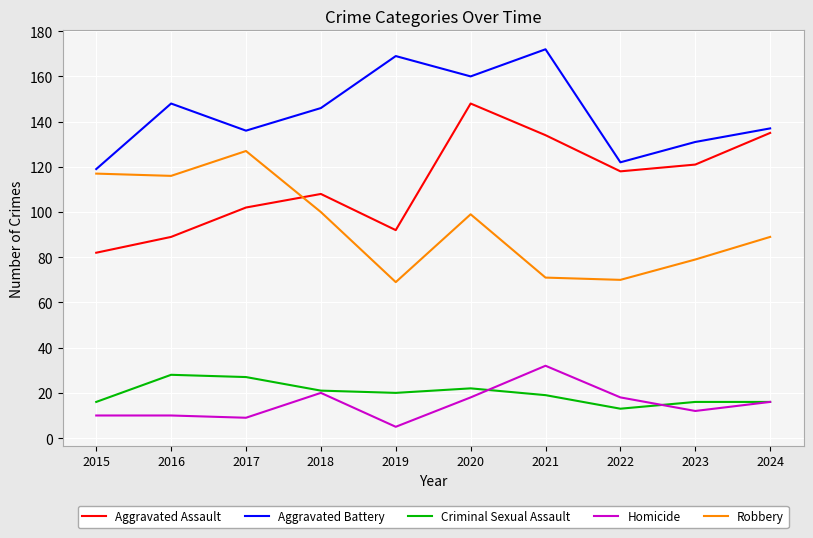

What is the difference between the maximum and minimum values in the Aggravated Battery series?

53